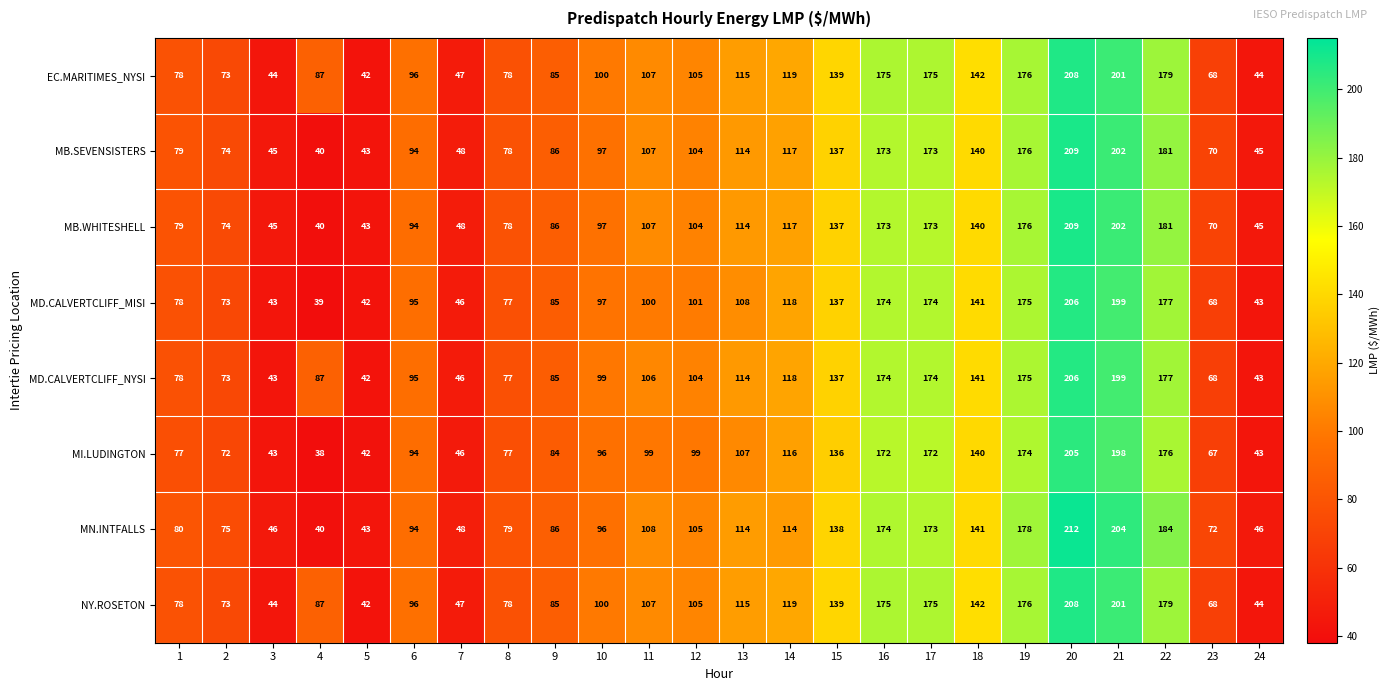

The value of MD.CALVERTCLIFF_NYSI at 5 is 72. True or false?

False